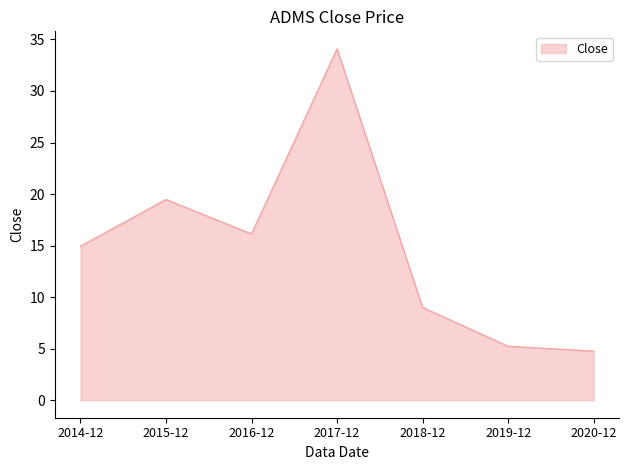

How many lines are shown in the chart?

1